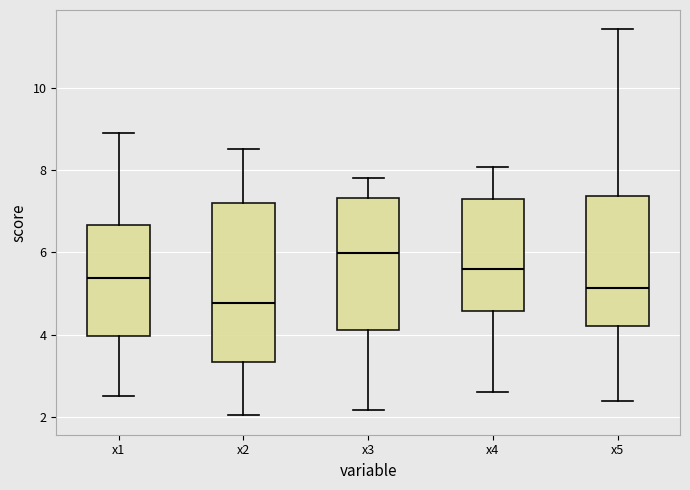

Comparing the boxes themselves (not the whiskers), which one is the tallest?

x2